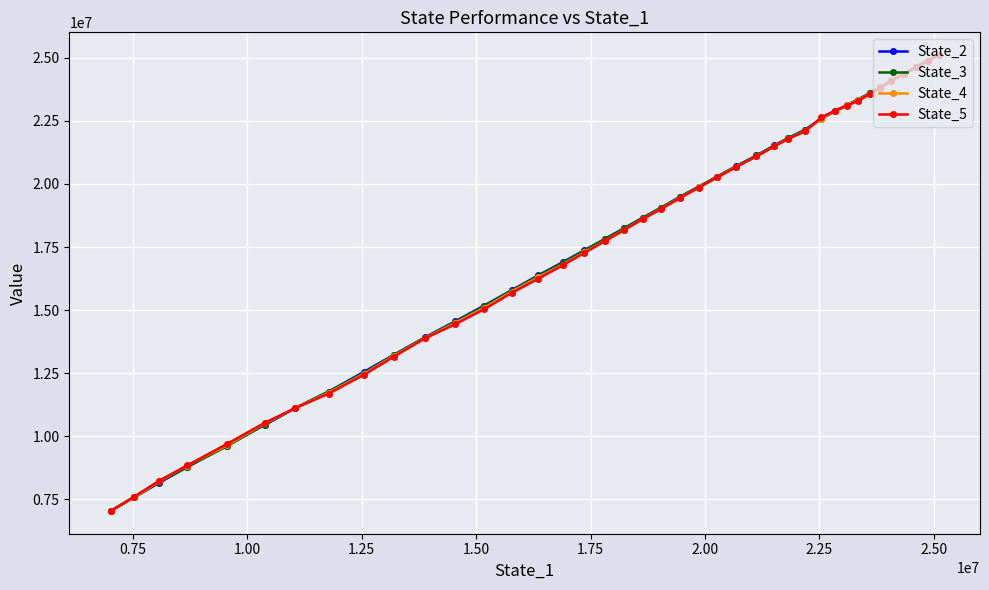

What is the value of the State_2 point at the 17th from the left?

17371967.9